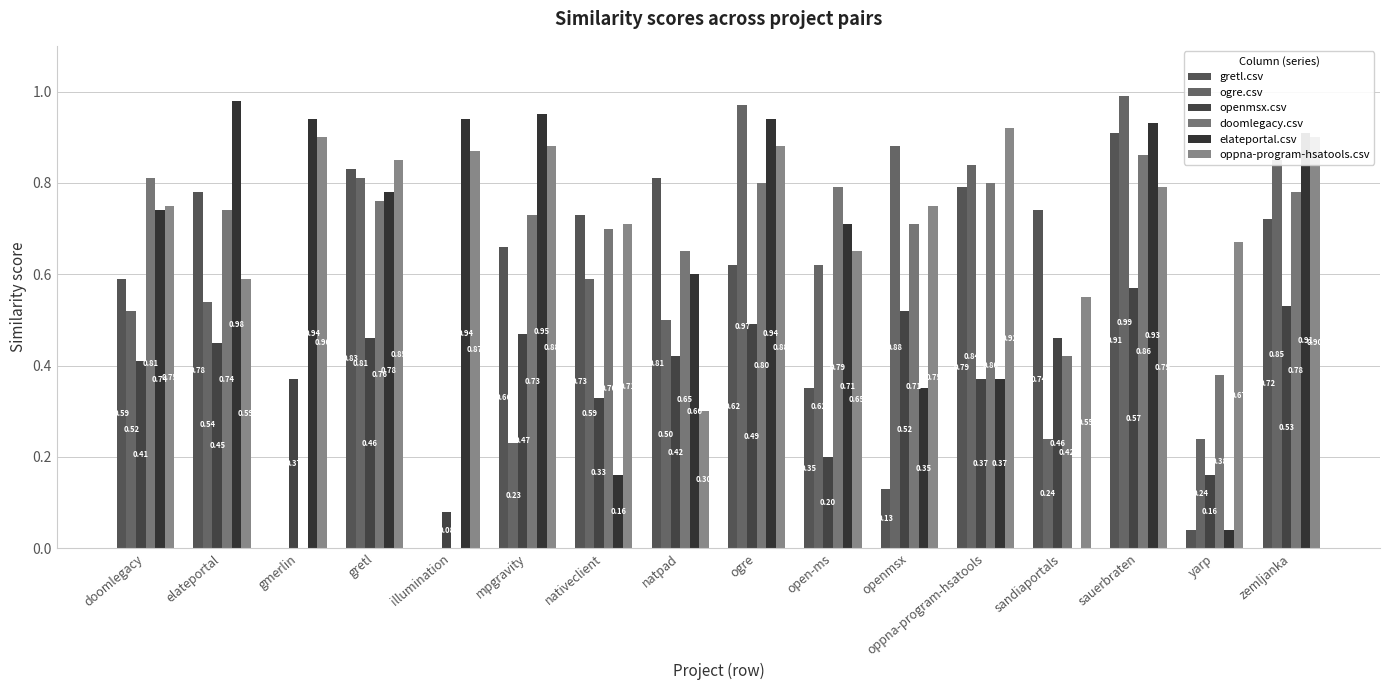

At which label does openmsx.csv reach its peak?

sauerbraten